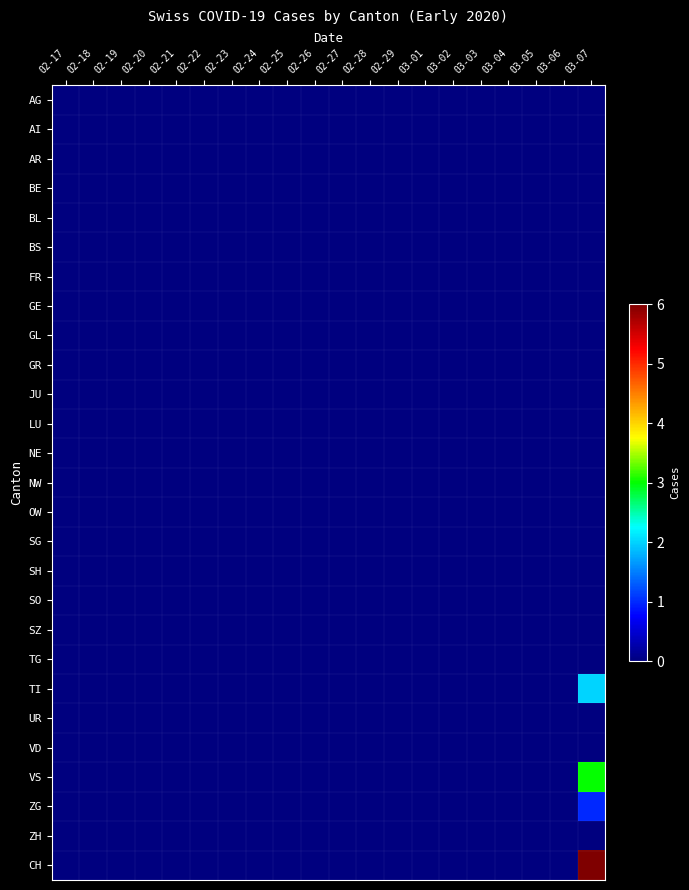

Reading left to right, what are all the values shown in this chart?

AG: 02-17=0	02-18=0	02-19=0	02-20=0	02-21=0	02-22=0	02-23=0	02-24=0	02-25=0	02-26=0	02-27=0	02-28=0	02-29=0	03-01=0	03-02=0	03-03=0	03-04=0	03-05=0	03-06=0	03-07=0
AI: 02-17=0	02-18=0	02-19=0	02-20=0	02-21=0	02-22=0	02-23=0	02-24=0	02-25=0	02-26=0	02-27=0	02-28=0	02-29=0	03-01=0	03-02=0	03-03=0	03-04=0	03-05=0	03-06=0	03-07=0
AR: 02-17=0	02-18=0	02-19=0	02-20=0	02-21=0	02-22=0	02-23=0	02-24=0	02-25=0	02-26=0	02-27=0	02-28=0	02-29=0	03-01=0	03-02=0	03-03=0	03-04=0	03-05=0	03-06=0	03-07=0
BE: 02-17=0	02-18=0	02-19=0	02-20=0	02-21=0	02-22=0	02-23=0	02-24=0	02-25=0	02-26=0	02-27=0	02-28=0	02-29=0	03-01=0	03-02=0	03-03=0	03-04=0	03-05=0	03-06=0	03-07=0
BL: 02-17=0	02-18=0	02-19=0	02-20=0	02-21=0	02-22=0	02-23=0	02-24=0	02-25=0	02-26=0	02-27=0	02-28=0	02-29=0	03-01=0	03-02=0	03-03=0	03-04=0	03-05=0	03-06=0	03-07=0
BS: 02-17=0	02-18=0	02-19=0	02-20=0	02-21=0	02-22=0	02-23=0	02-24=0	02-25=0	02-26=0	02-27=0	02-28=0	02-29=0	03-01=0	03-02=0	03-03=0	03-04=0	03-05=0	03-06=0	03-07=0
FR: 02-17=0	02-18=0	02-19=0	02-20=0	02-21=0	02-22=0	02-23=0	02-24=0	02-25=0	02-26=0	02-27=0	02-28=0	02-29=0	03-01=0	03-02=0	03-03=0	03-04=0	03-05=0	03-06=0	03-07=0
GE: 02-17=0	02-18=0	02-19=0	02-20=0	02-21=0	02-22=0	02-23=0	02-24=0	02-25=0	02-26=0	02-27=0	02-28=0	02-29=0	03-01=0	03-02=0	03-03=0	03-04=0	03-05=0	03-06=0	03-07=0
GL: 02-17=0	02-18=0	02-19=0	02-20=0	02-21=0	02-22=0	02-23=0	02-24=0	02-25=0	02-26=0	02-27=0	02-28=0	02-29=0	03-01=0	03-02=0	03-03=0	03-04=0	03-05=0	03-06=0	03-07=0
GR: 02-17=0	02-18=0	02-19=0	02-20=0	02-21=0	02-22=0	02-23=0	02-24=0	02-25=0	02-26=0	02-27=0	02-28=0	02-29=0	03-01=0	03-02=0	03-03=0	03-04=0	03-05=0	03-06=0	03-07=0
JU: 02-17=0	02-18=0	02-19=0	02-20=0	02-21=0	02-22=0	02-23=0	02-24=0	02-25=0	02-26=0	02-27=0	02-28=0	02-29=0	03-01=0	03-02=0	03-03=0	03-04=0	03-05=0	03-06=0	03-07=0
LU: 02-17=0	02-18=0	02-19=0	02-20=0	02-21=0	02-22=0	02-23=0	02-24=0	02-25=0	02-26=0	02-27=0	02-28=0	02-29=0	03-01=0	03-02=0	03-03=0	03-04=0	03-05=0	03-06=0	03-07=0
NE: 02-17=0	02-18=0	02-19=0	02-20=0	02-21=0	02-22=0	02-23=0	02-24=0	02-25=0	02-26=0	02-27=0	02-28=0	02-29=0	03-01=0	03-02=0	03-03=0	03-04=0	03-05=0	03-06=0	03-07=0
NW: 02-17=0	02-18=0	02-19=0	02-20=0	02-21=0	02-22=0	02-23=0	02-24=0	02-25=0	02-26=0	02-27=0	02-28=0	02-29=0	03-01=0	03-02=0	03-03=0	03-04=0	03-05=0	03-06=0	03-07=0
OW: 02-17=0	02-18=0	02-19=0	02-20=0	02-21=0	02-22=0	02-23=0	02-24=0	02-25=0	02-26=0	02-27=0	02-28=0	02-29=0	03-01=0	03-02=0	03-03=0	03-04=0	03-05=0	03-06=0	03-07=0
SG: 02-17=0	02-18=0	02-19=0	02-20=0	02-21=0	02-22=0	02-23=0	02-24=0	02-25=0	02-26=0	02-27=0	02-28=0	02-29=0	03-01=0	03-02=0	03-03=0	03-04=0	03-05=0	03-06=0	03-07=0
SH: 02-17=0	02-18=0	02-19=0	02-20=0	02-21=0	02-22=0	02-23=0	02-24=0	02-25=0	02-26=0	02-27=0	02-28=0	02-29=0	03-01=0	03-02=0	03-03=0	03-04=0	03-05=0	03-06=0	03-07=0
SO: 02-17=0	02-18=0	02-19=0	02-20=0	02-21=0	02-22=0	02-23=0	02-24=0	02-25=0	02-26=0	02-27=0	02-28=0	02-29=0	03-01=0	03-02=0	03-03=0	03-04=0	03-05=0	03-06=0	03-07=0
SZ: 02-17=0	02-18=0	02-19=0	02-20=0	02-21=0	02-22=0	02-23=0	02-24=0	02-25=0	02-26=0	02-27=0	02-28=0	02-29=0	03-01=0	03-02=0	03-03=0	03-04=0	03-05=0	03-06=0	03-07=0
TG: 02-17=0	02-18=0	02-19=0	02-20=0	02-21=0	02-22=0	02-23=0	02-24=0	02-25=0	02-26=0	02-27=0	02-28=0	02-29=0	03-01=0	03-02=0	03-03=0	03-04=0	03-05=0	03-06=0	03-07=0
TI: 02-17=0	02-18=0	02-19=0	02-20=0	02-21=0	02-22=0	02-23=0	02-24=0	02-25=0	02-26=0	02-27=0	02-28=0	02-29=0	03-01=0	03-02=0	03-03=0	03-04=0	03-05=0	03-06=0	03-07=2
UR: 02-17=0	02-18=0	02-19=0	02-20=0	02-21=0	02-22=0	02-23=0	02-24=0	02-25=0	02-26=0	02-27=0	02-28=0	02-29=0	03-01=0	03-02=0	03-03=0	03-04=0	03-05=0	03-06=0	03-07=0
VD: 02-17=0	02-18=0	02-19=0	02-20=0	02-21=0	02-22=0	02-23=0	02-24=0	02-25=0	02-26=0	02-27=0	02-28=0	02-29=0	03-01=0	03-02=0	03-03=0	03-04=0	03-05=0	03-06=0	03-07=0
VS: 02-17=0	02-18=0	02-19=0	02-20=0	02-21=0	02-22=0	02-23=0	02-24=0	02-25=0	02-26=0	02-27=0	02-28=0	02-29=0	03-01=0	03-02=0	03-03=0	03-04=0	03-05=0	03-06=0	03-07=3
ZG: 02-17=0	02-18=0	02-19=0	02-20=0	02-21=0	02-22=0	02-23=0	02-24=0	02-25=0	02-26=0	02-27=0	02-28=0	02-29=0	03-01=0	03-02=0	03-03=0	03-04=0	03-05=0	03-06=0	03-07=1
ZH: 02-17=0	02-18=0	02-19=0	02-20=0	02-21=0	02-22=0	02-23=0	02-24=0	02-25=0	02-26=0	02-27=0	02-28=0	02-29=0	03-01=0	03-02=0	03-03=0	03-04=0	03-05=0	03-06=0	03-07=0
CH: 02-17=0	02-18=0	02-19=0	02-20=0	02-21=0	02-22=0	02-23=0	02-24=0	02-25=0	02-26=0	02-27=0	02-28=0	02-29=0	03-01=0	03-02=0	03-03=0	03-04=0	03-05=0	03-06=0	03-07=6